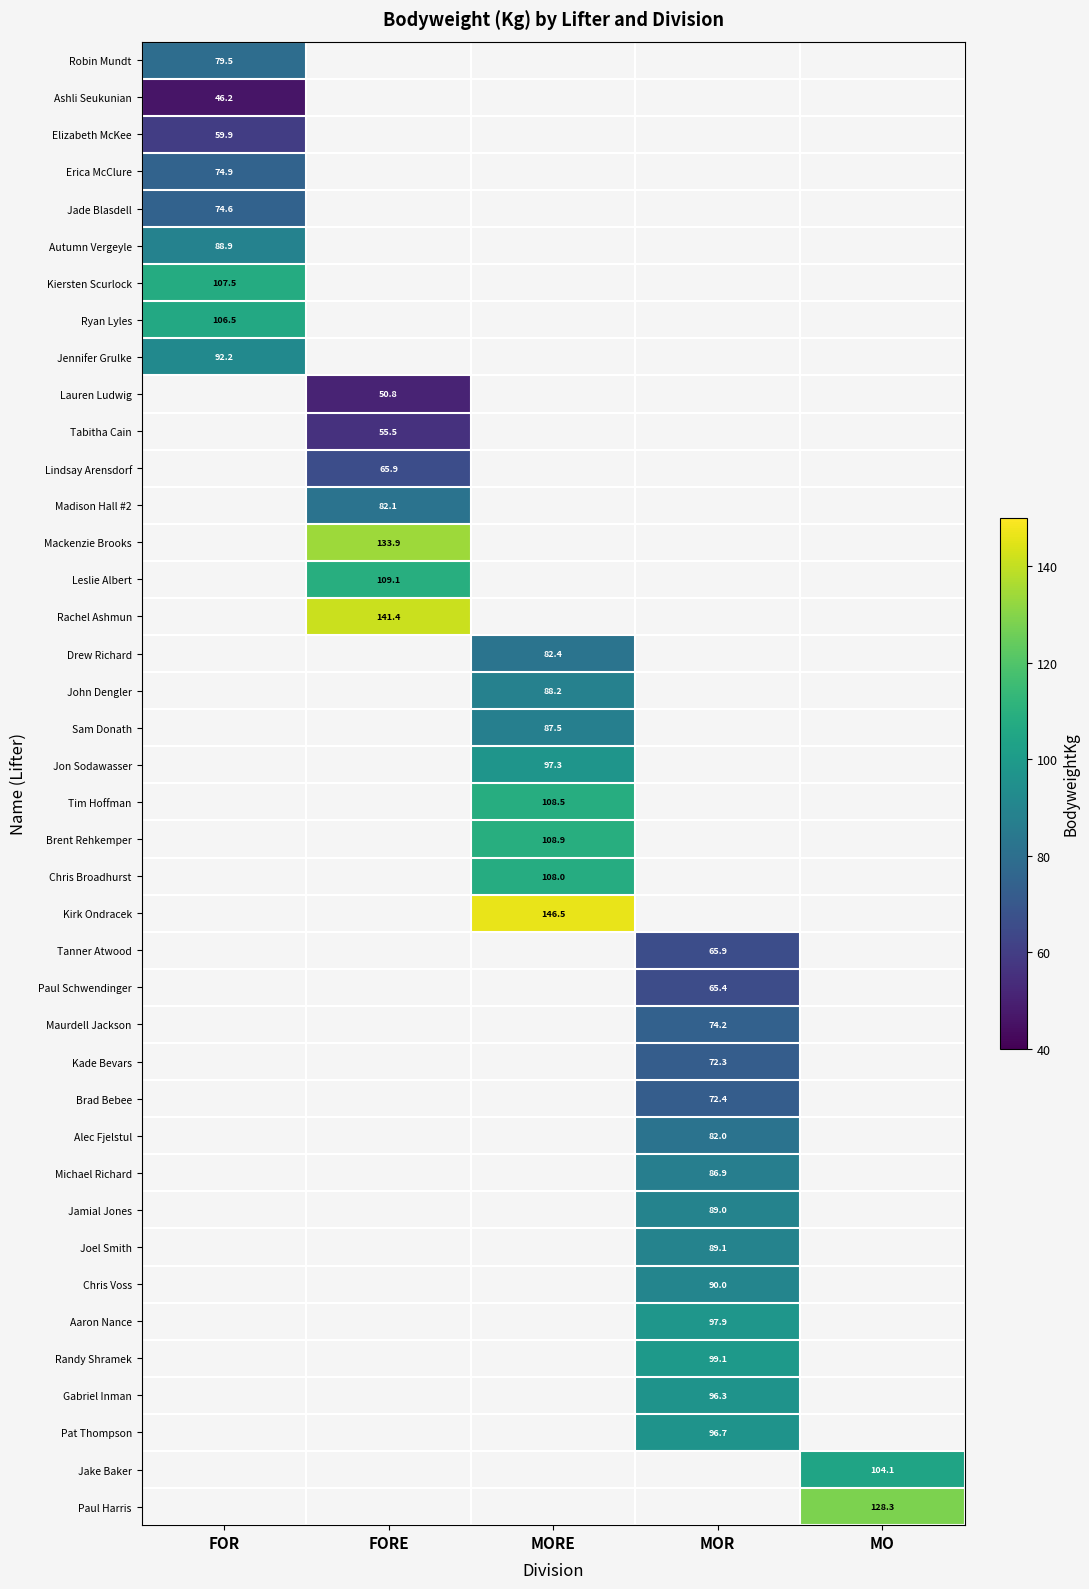

At how many categories does at least one series exceed 144?

1